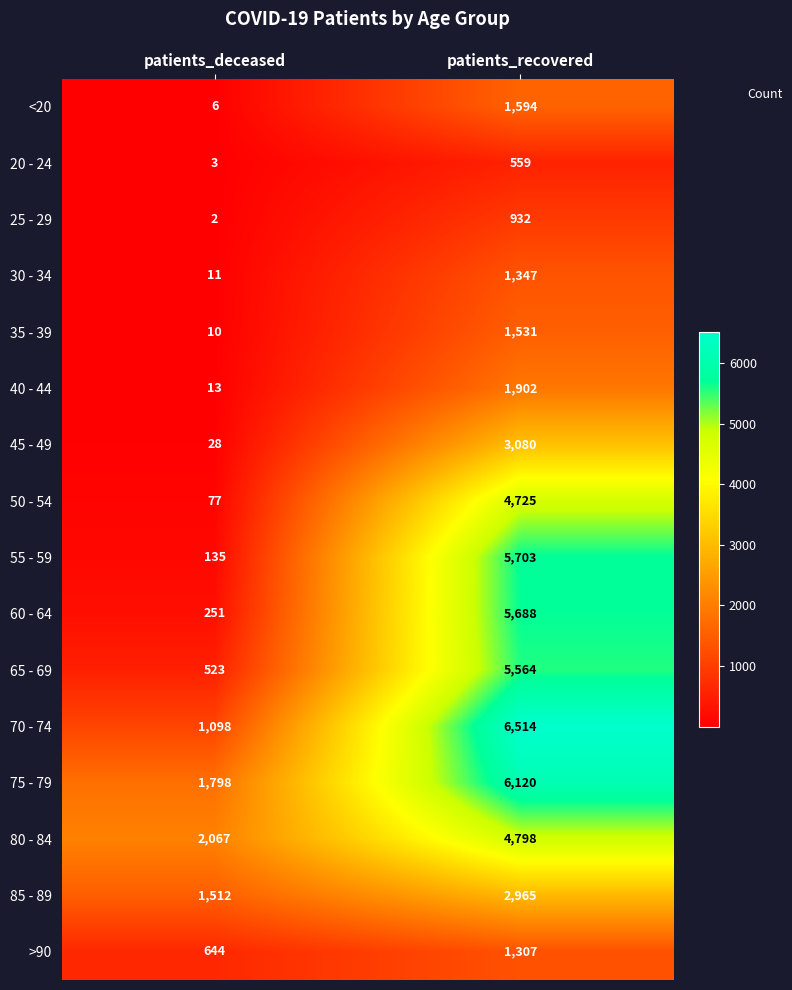

What is the total value across all series at patients_deceased?

8178